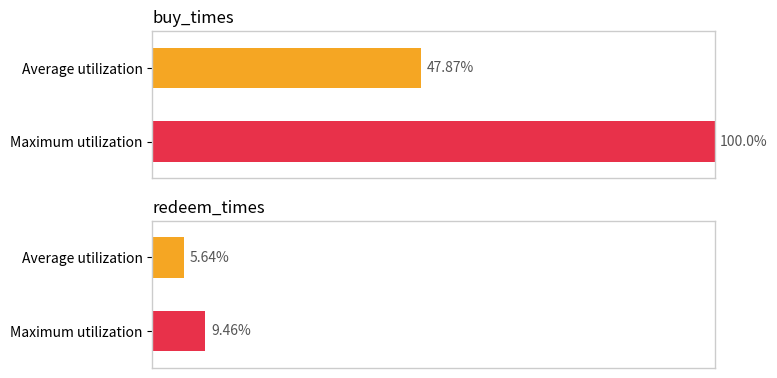

Is it true that redeem_times equals 980 at 1?

False